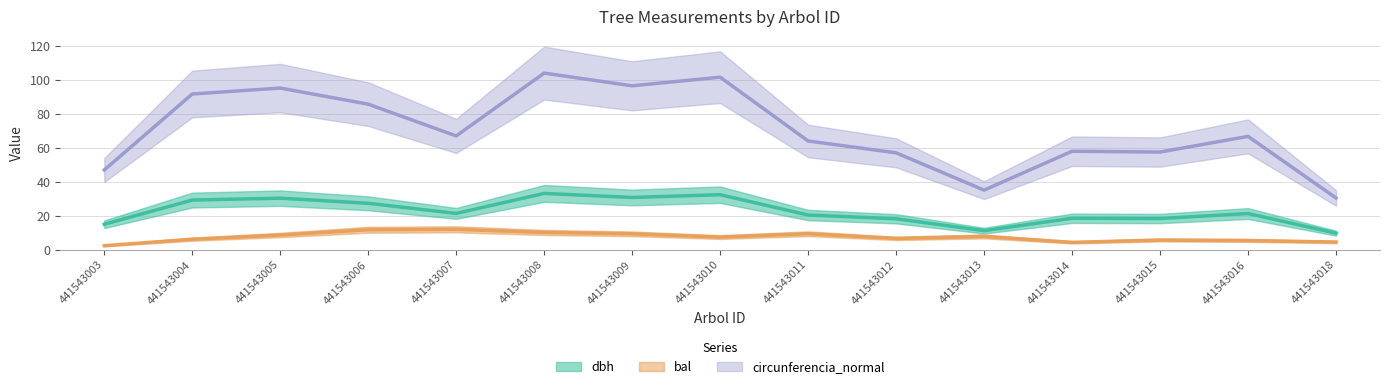

True or false: dbh and circunferencia_normal cross at least once.

False